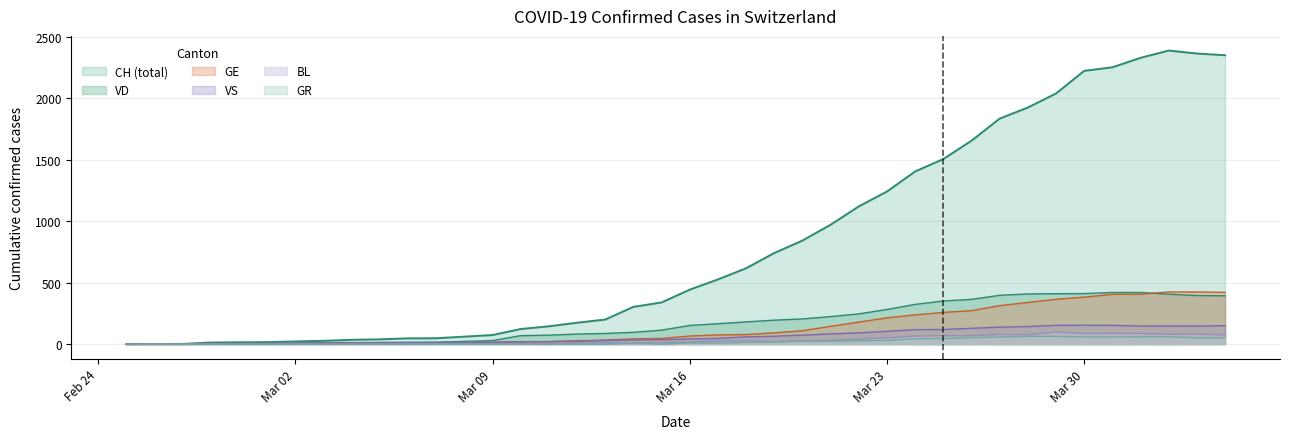

What are all the series names shown in the legend?

CH, VD, GE, VS, BL, GR